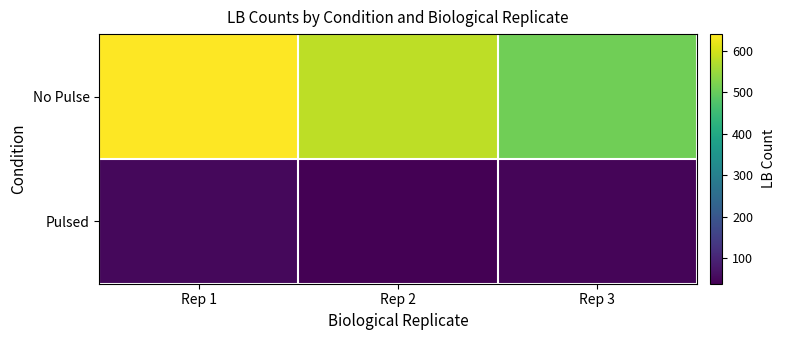

At Rep 3, list the series in order from smallest to largest.

Pulsed, No Pulse